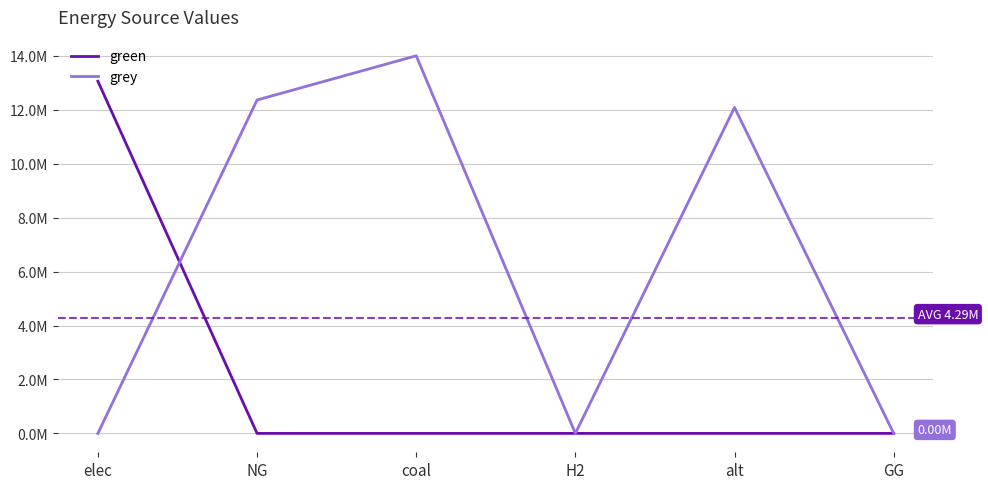

What is the difference between the maximum and minimum values in the grey series?

14000035.2